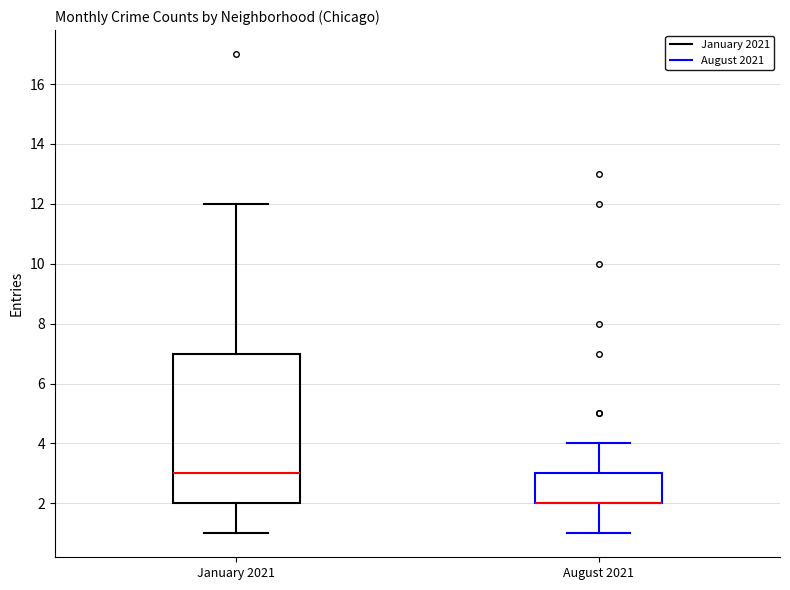

Reading left to right, read every box against the y-axis: the position of its median line, the range the box covers, and the ends of its whiskers. The values are not printed on the chart, so give them approximately, as read against the axis.

January 2021: median 3, box 2 to 7, whiskers 1 to 12
August 2021: median 2 (drawn on the box's lower edge), box 2 to 3, whiskers 1 to 4